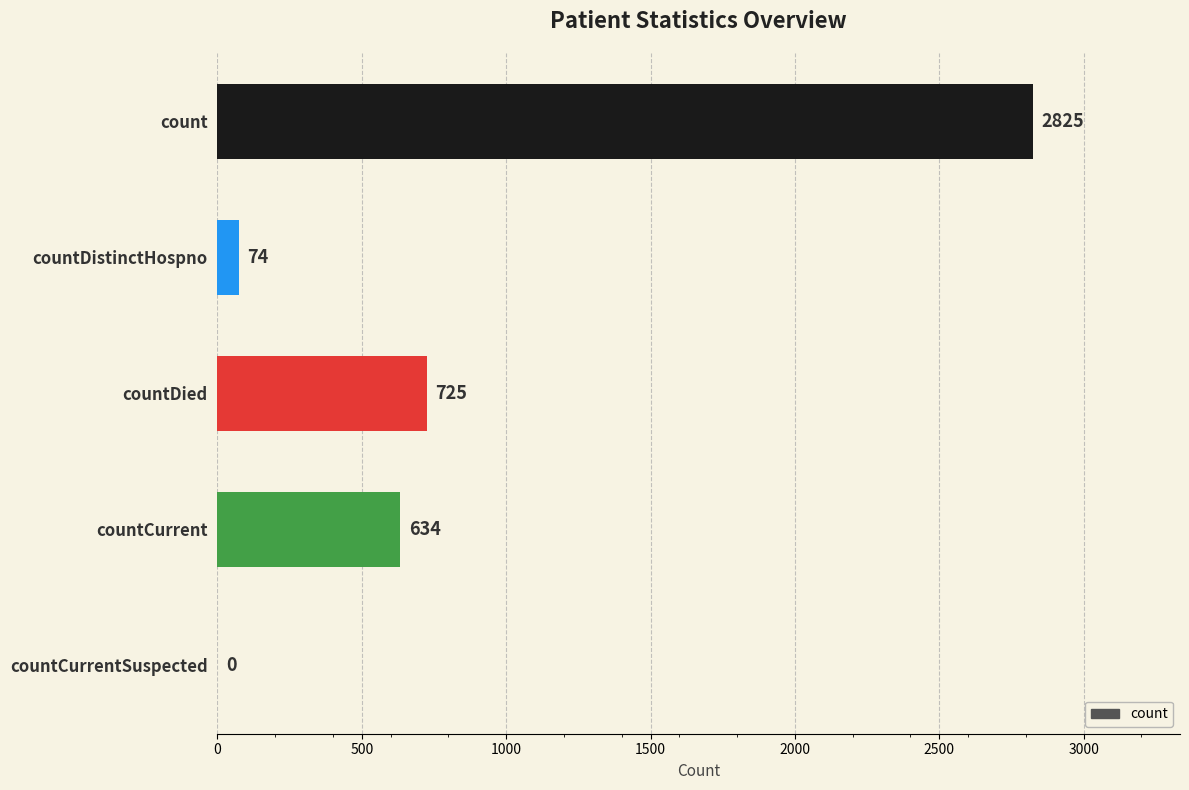

Reading bottom to top, extract all data points from this chart.

countCurrentSuspected=0	countCurrent=634	countDied=725	countDistinctHospno=74	count=2825